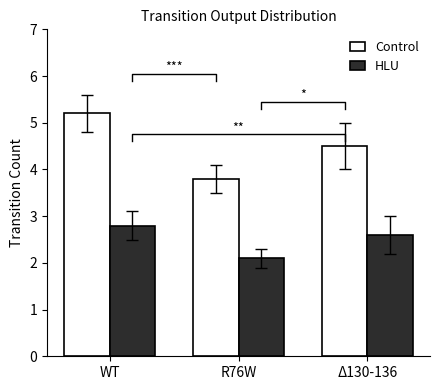

Reading left to right, list all the values displayed in this chart.

Control: 5.2	3.8	4.5
HLU: 2.8	2.1	2.6